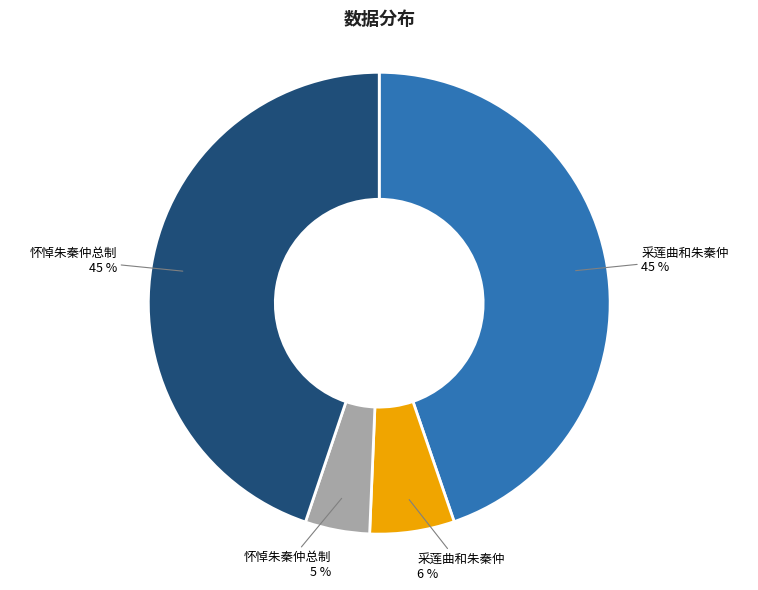

To the nearest percent, what is the average slice percentage?

25%